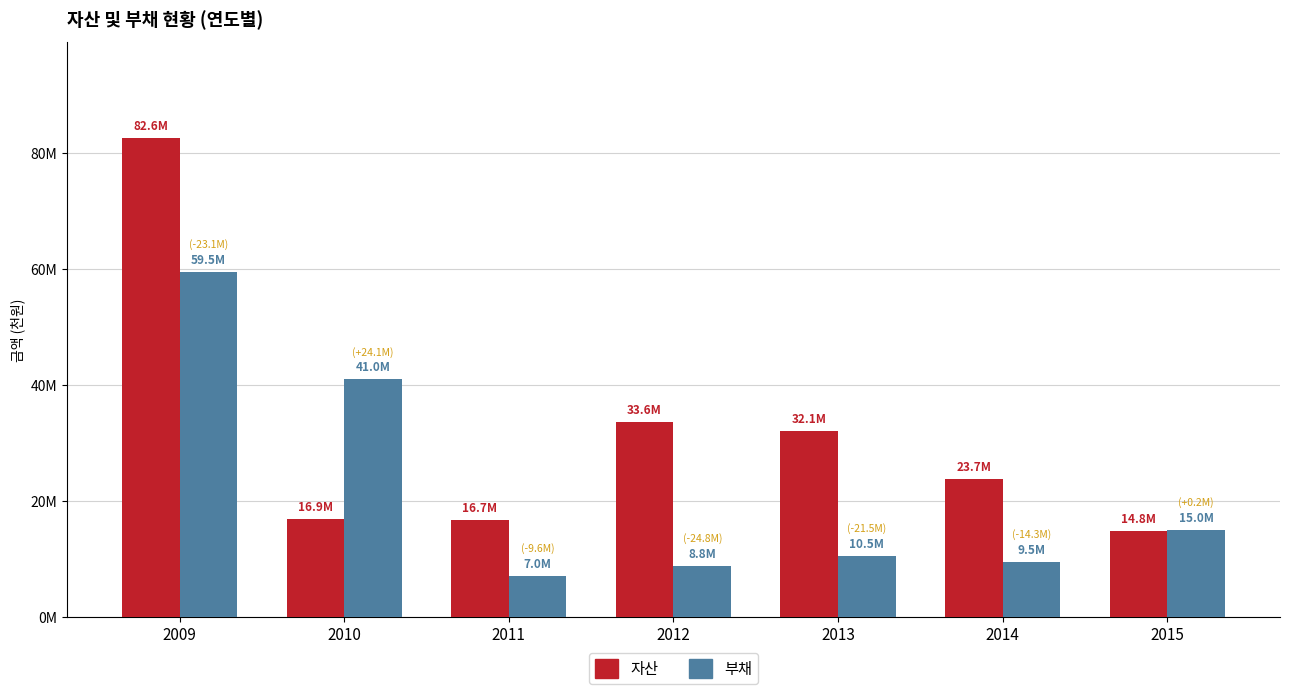

At which label is 부채 closest to 33275722?

2010